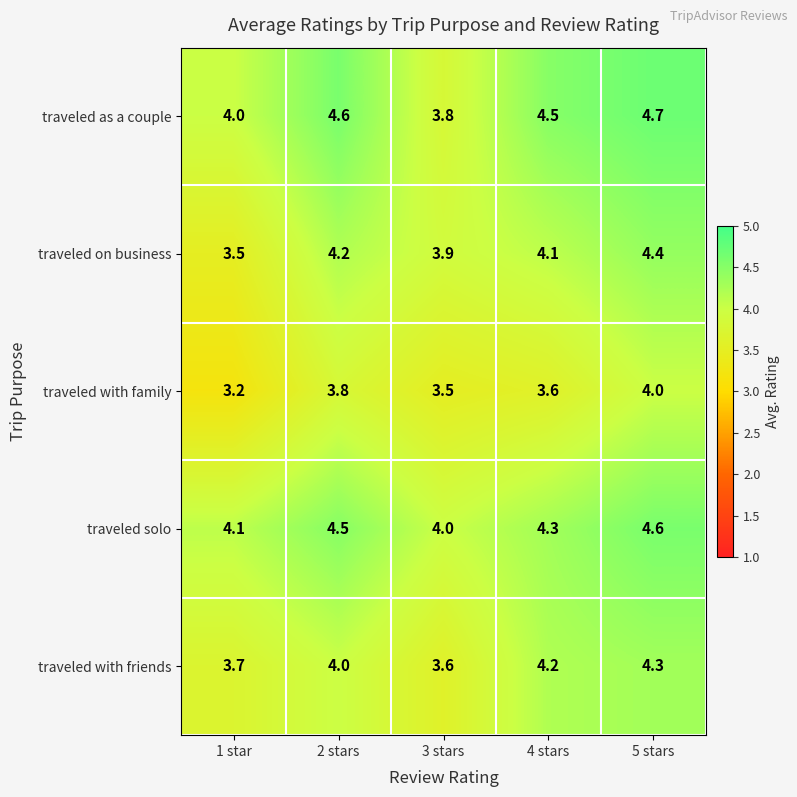

The value of traveled with family at 5 stars is 4.0. True or false?

True